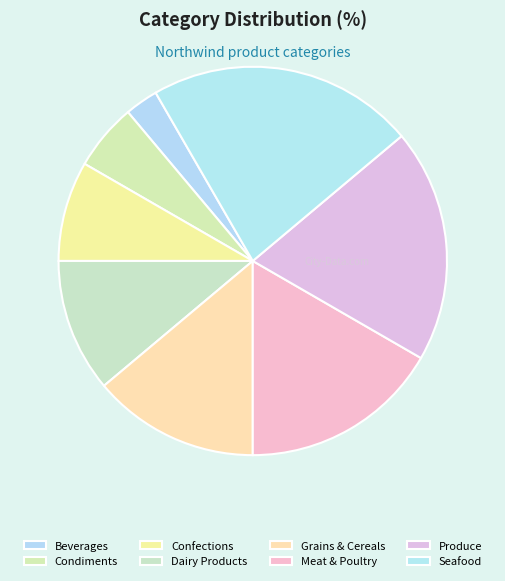

To the nearest percent, what percentage of the pie is Seafood?

22%